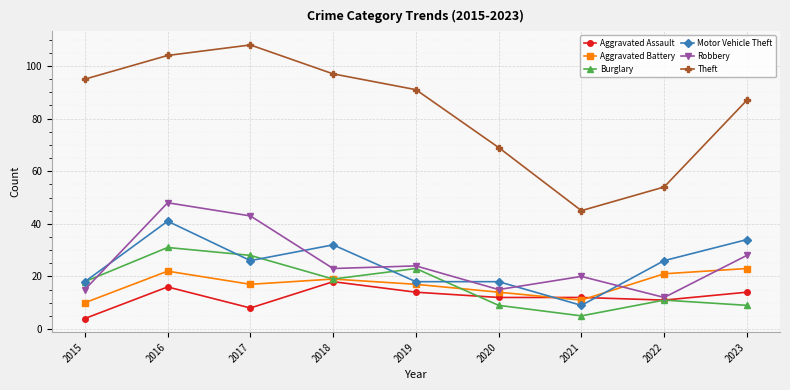

What is the difference between the Burglary values at 2019 and 2015?

5